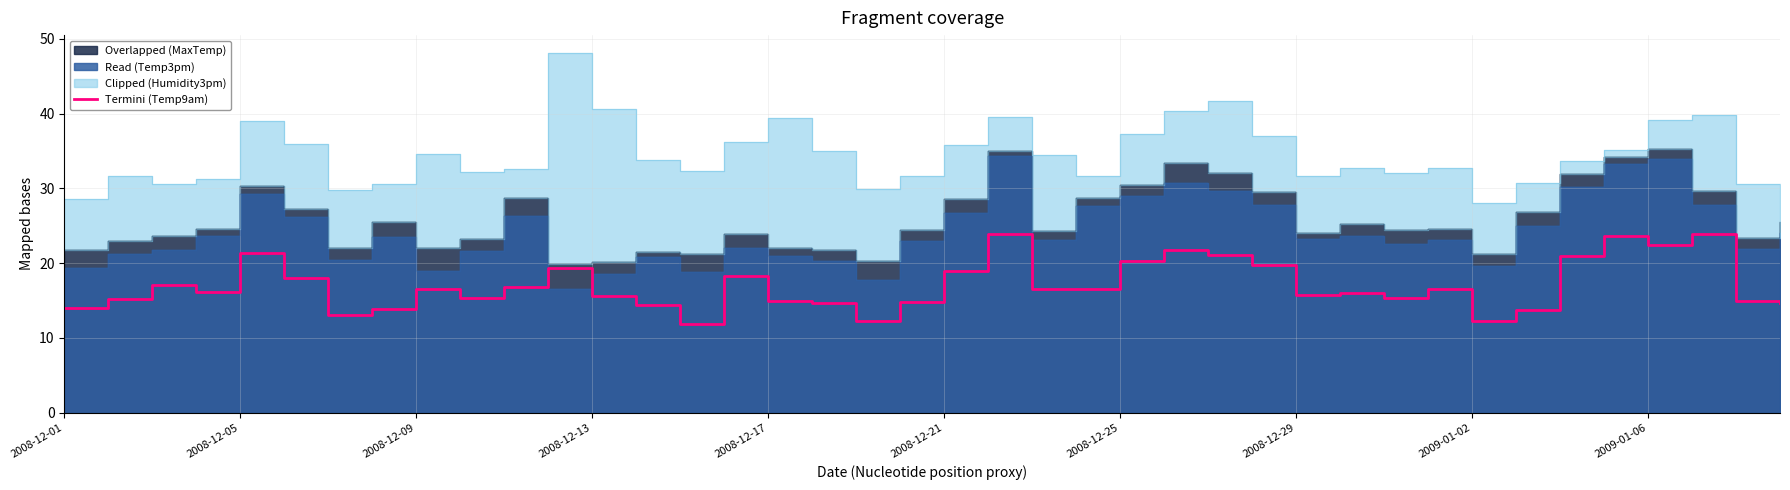

The value of Termini (Temp9am) at 2008-12-05 is 21.3. True or false?

True